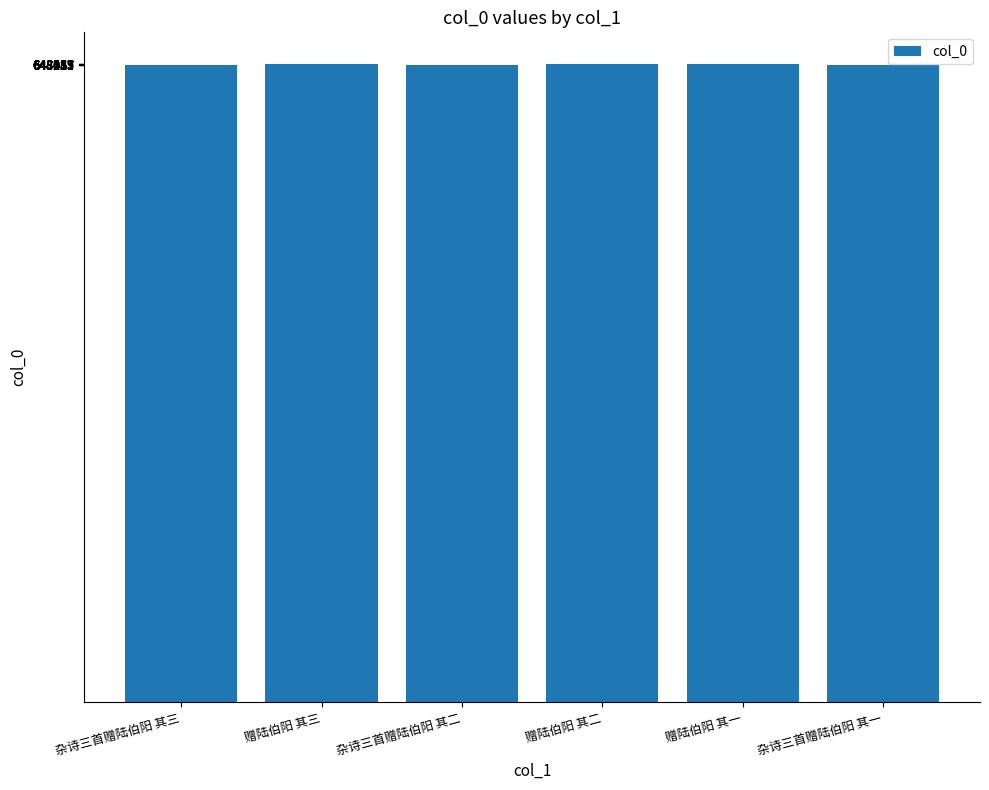

Where does the data first go above 648620?

赠陆伯阳 其三